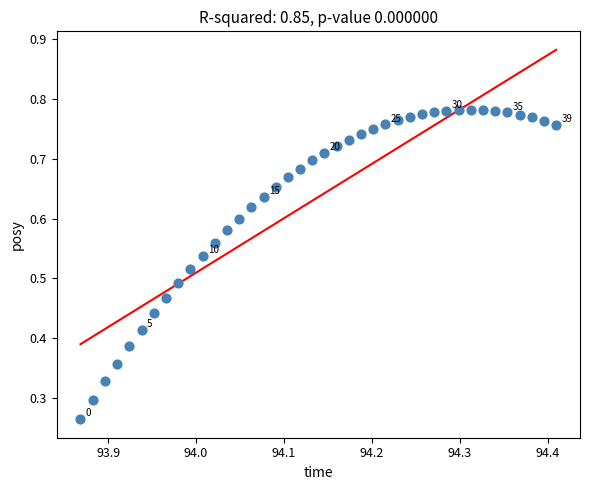

How many points are shown in the scatter plot?

40